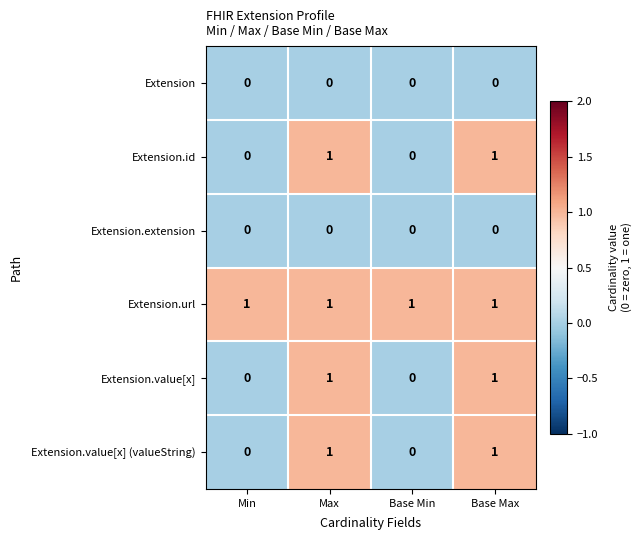

Reading right to left, transcribe all the data shown in this chart.

Extension: Base Max=0	Base Min=0	Max=0	Min=0
Extension.id: Base Max=1	Base Min=0	Max=1	Min=0
Extension.extension: Base Max=0	Base Min=0	Max=0	Min=0
Extension.url: Base Max=1	Base Min=1	Max=1	Min=1
Extension.value[x]: Base Max=1	Base Min=0	Max=1	Min=0
Extension.value[x] (valueString): Base Max=1	Base Min=0	Max=1	Min=0